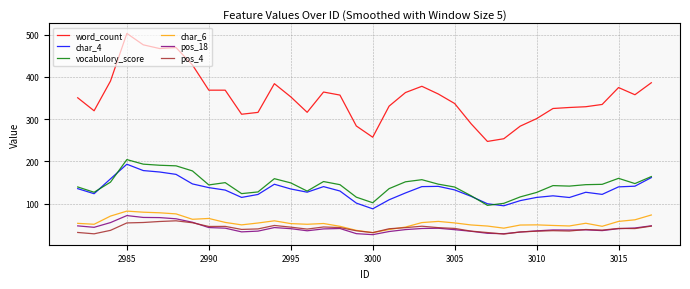

Which series has the largest total across all categories?

word_count